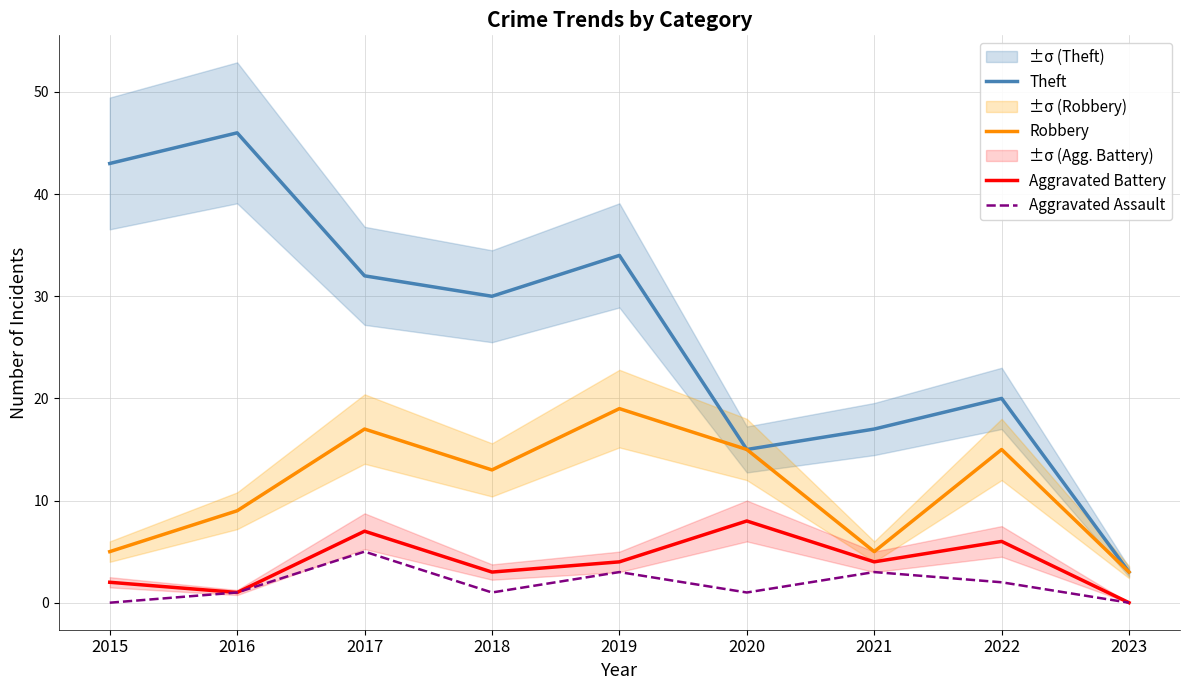

The value of Aggravated Battery at 2020 is 5. True or false?

False